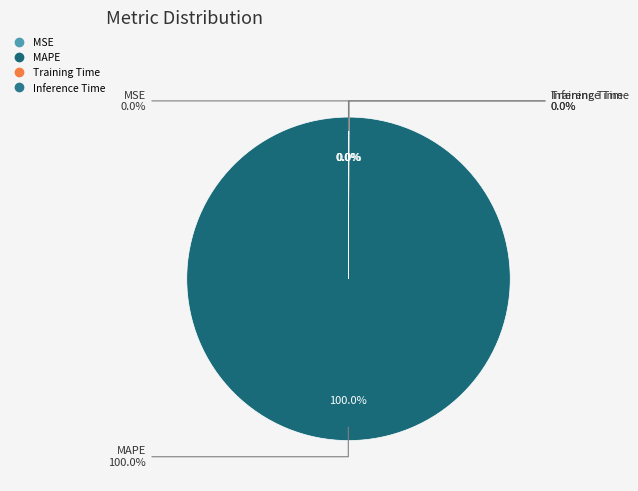

Does Inference Time represent more than half of the total?

No